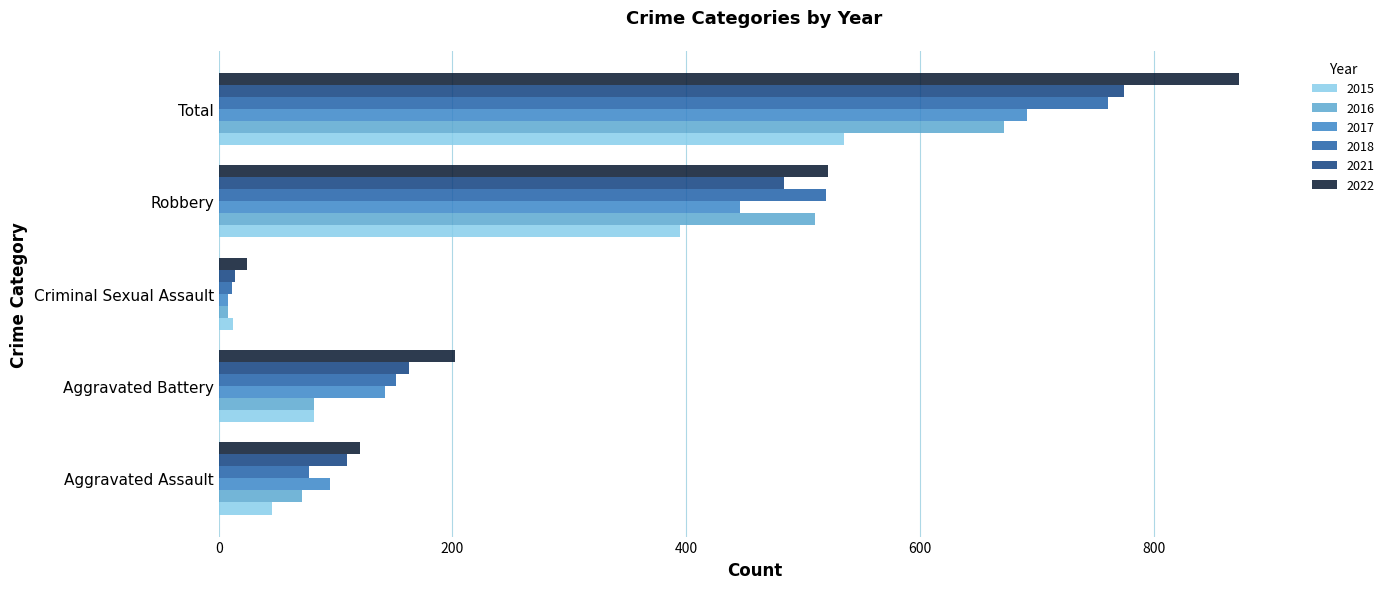

The value of 2018 at Aggravated Assault is 77. True or false?

True